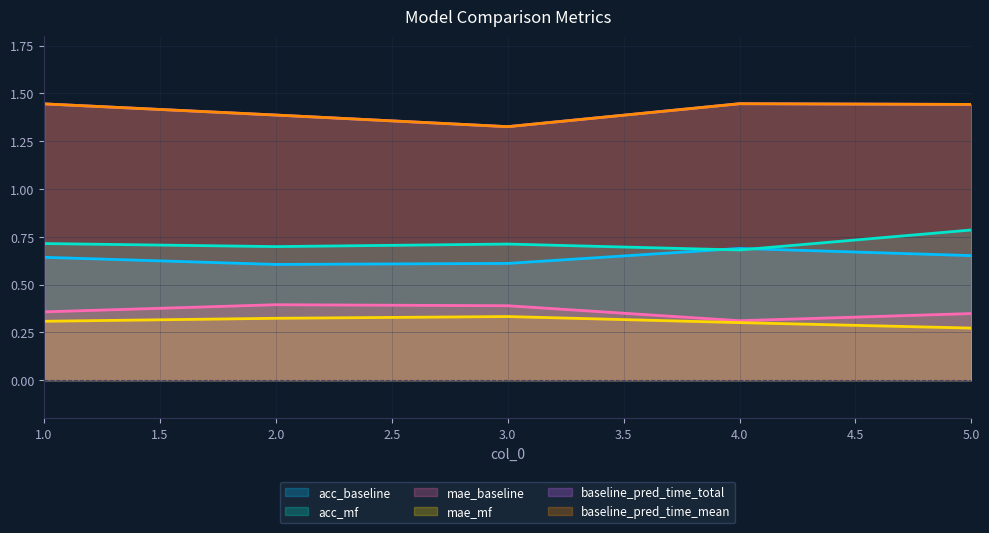

What is the value of the acc_mf point at the 3rd from the left?

0.7